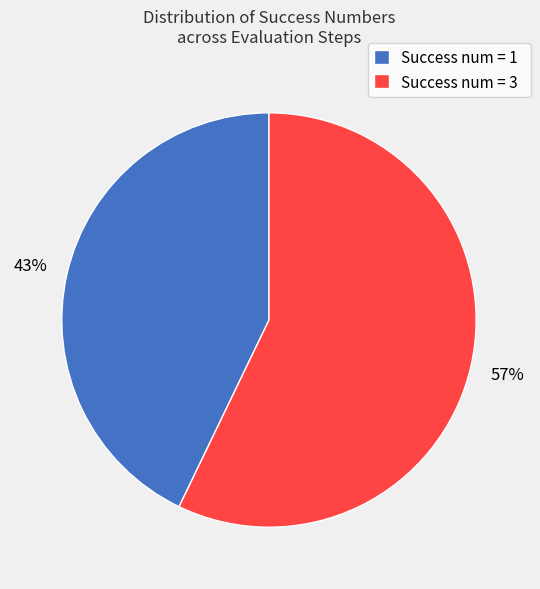

True or false: Success num = 3 accounts for 57% of the total.

True